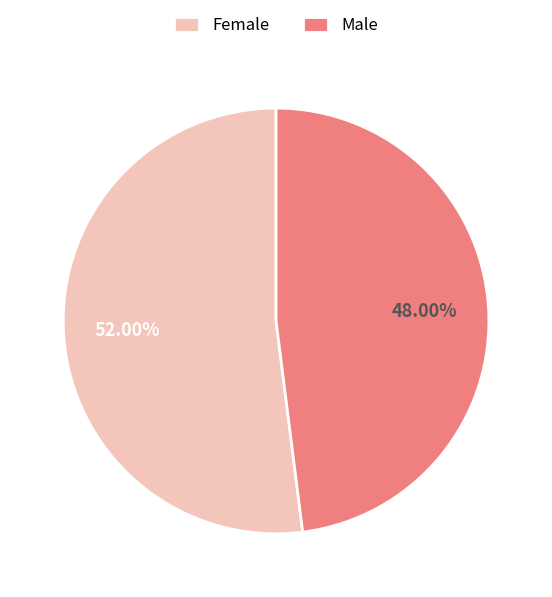

To the nearest percent, what portion does Male represent?

48%